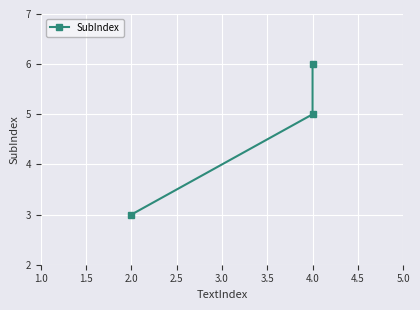

What is the change in value from 2.0 to 4.0?

+3